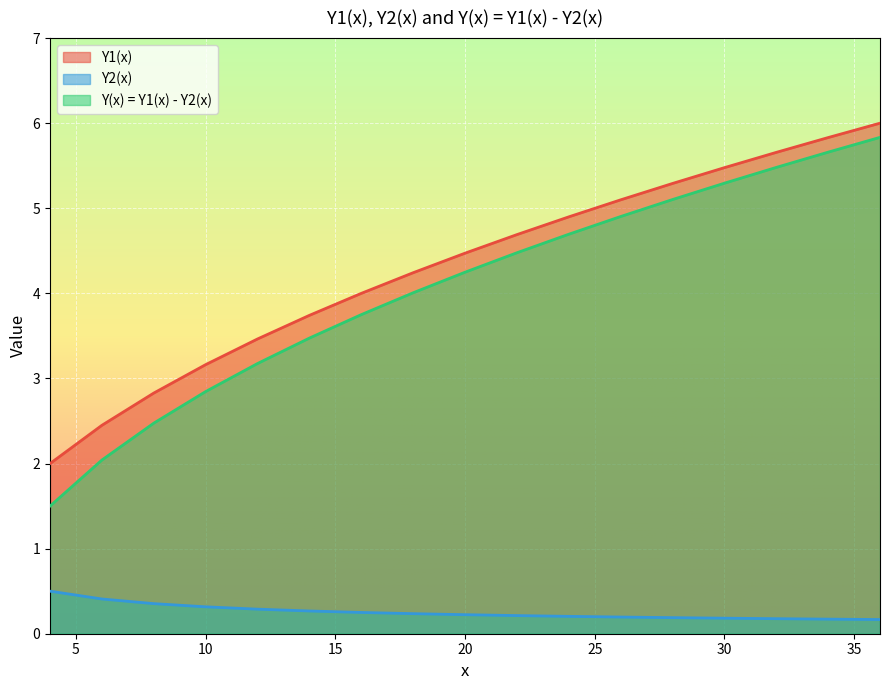

What is the difference between the Y(x) values at 24 and 22?

0.2